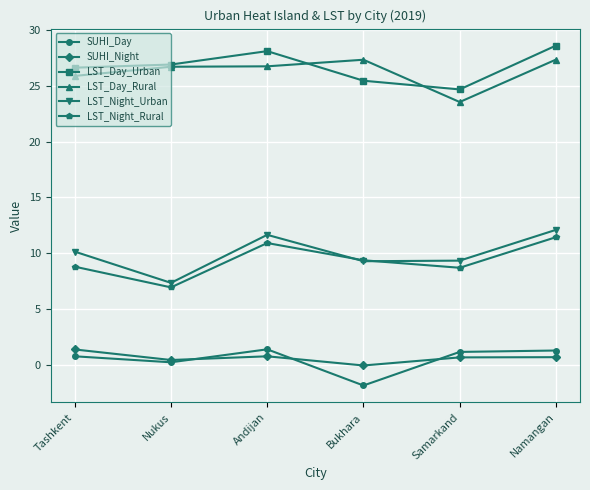

What is the average value of the SUHI_Day series?

0.5